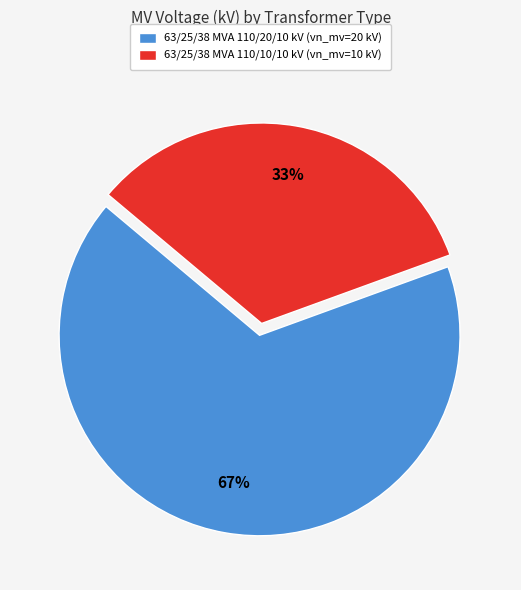

To the nearest percent, what is the average slice percentage?

50%